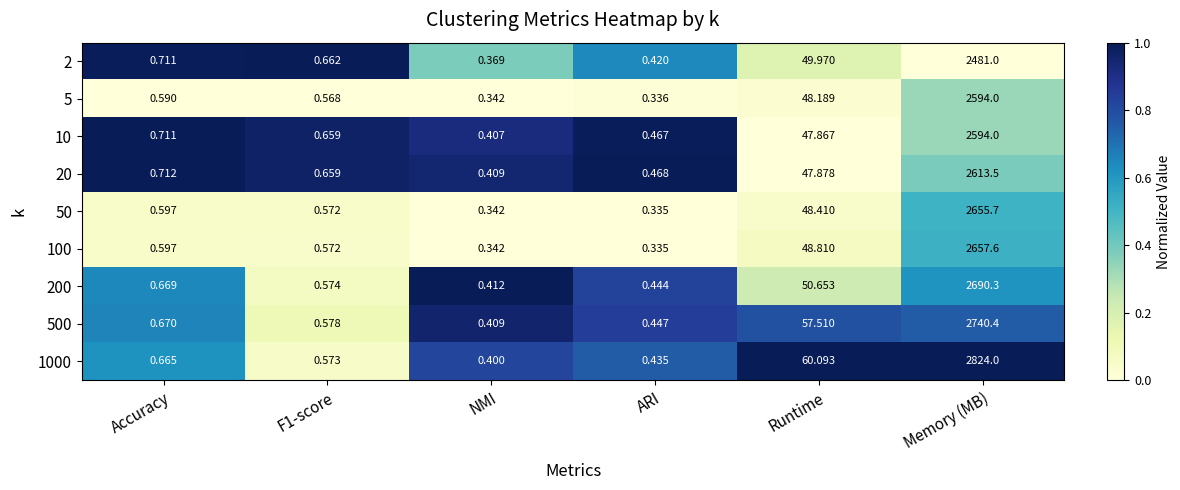

Is the value of 1000 at ARI greater than the value of 2 at Runtime?

No